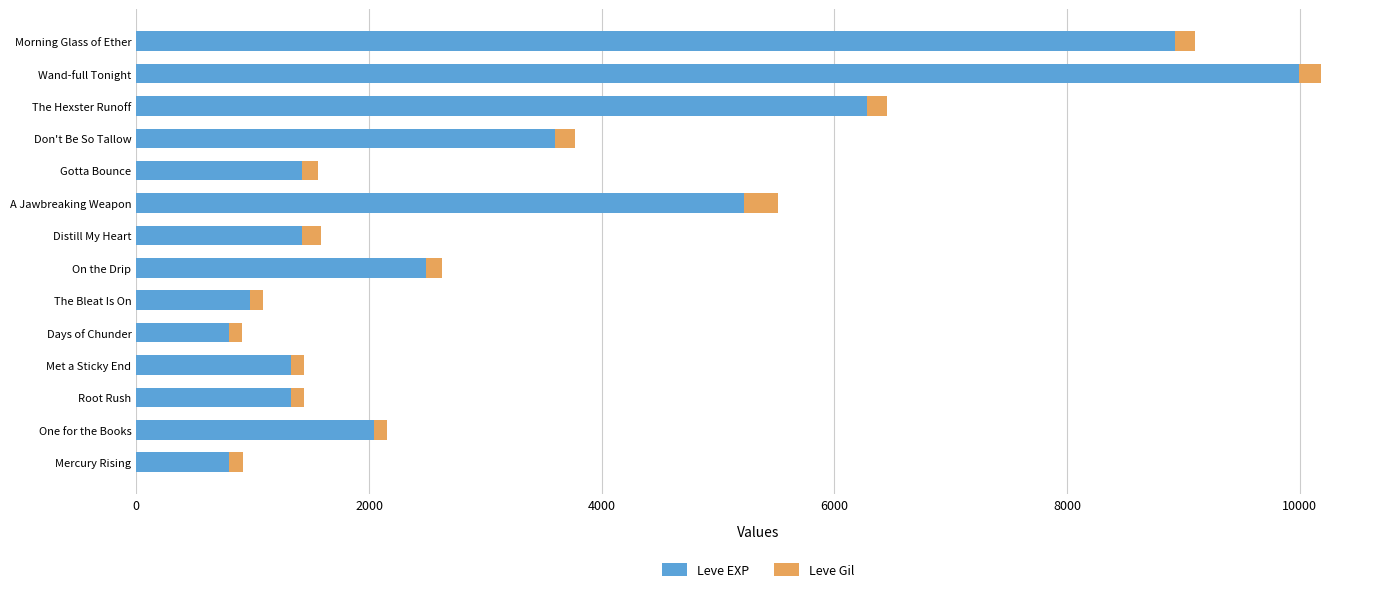

The Leve EXP series shows 2490 at On the Drip. True or false?

True